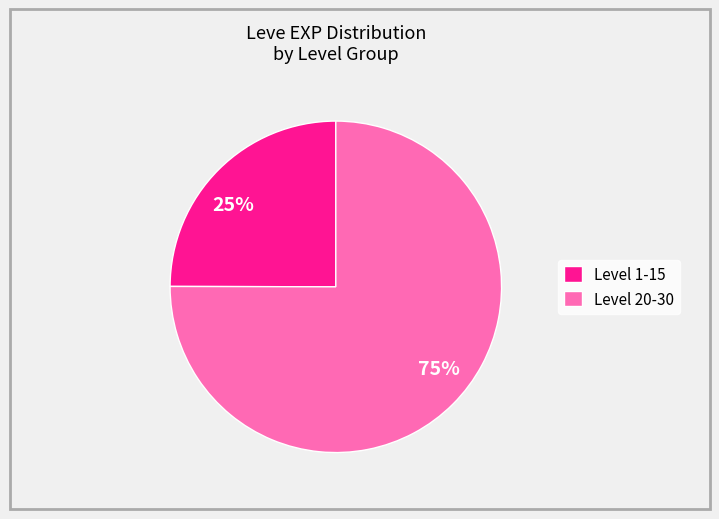

To the nearest percent, what percentage of the pie is 25%?

25%